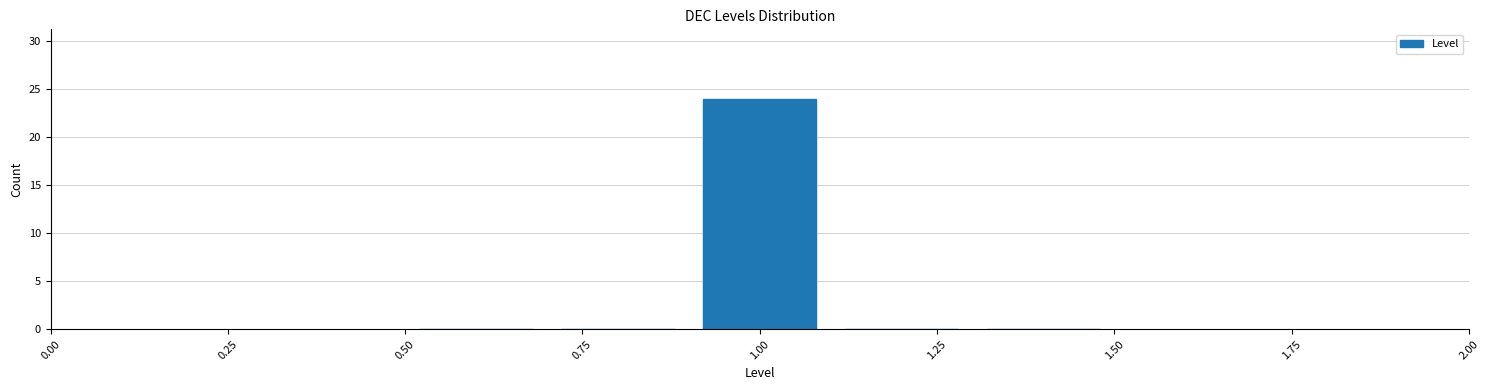

Reading left to right, list every bar in this chart as the range it spans on the x-axis followed by its height. The values are not printed on the chart, so give them approximately, as read against the axis.

0.5 to 0.7: 0
0.7 to 0.9: 0
0.9 to 1.1: 24
1.1 to 1.3: 0
1.3 to 1.5: 0